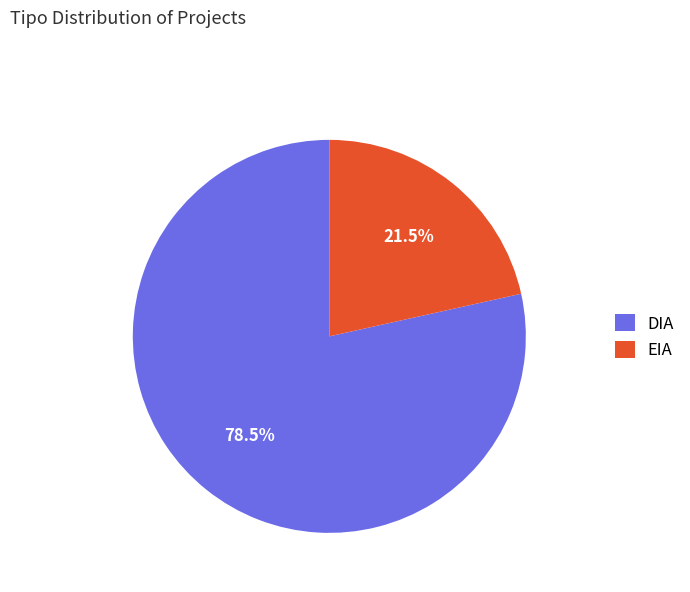

How many segments does this pie chart have?

2